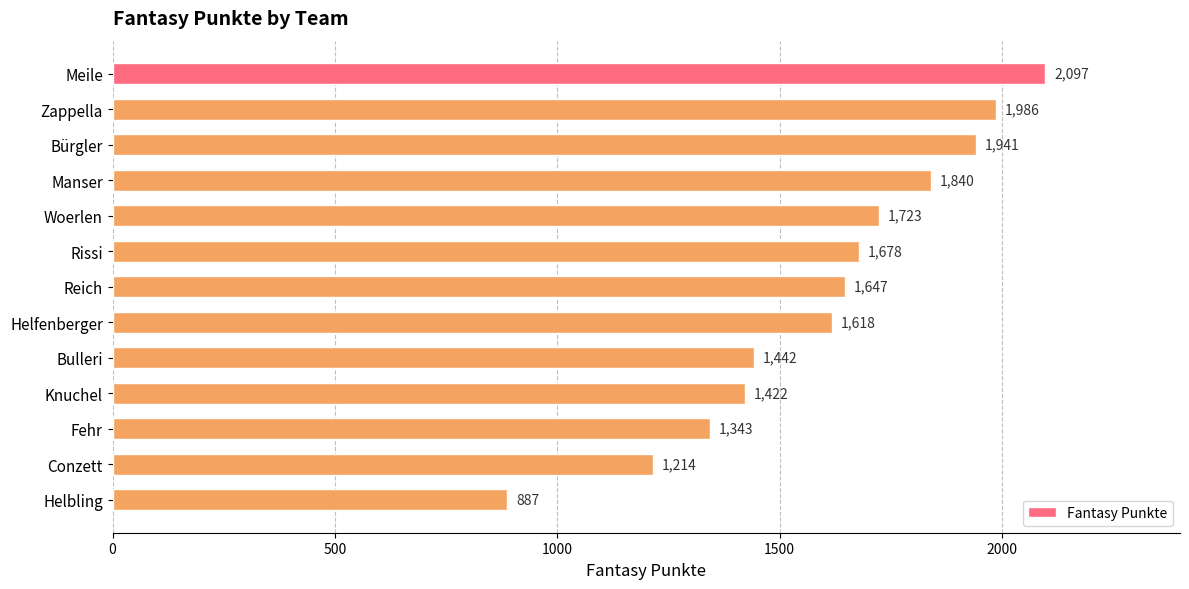

Does the chart contain stacked bars?

No